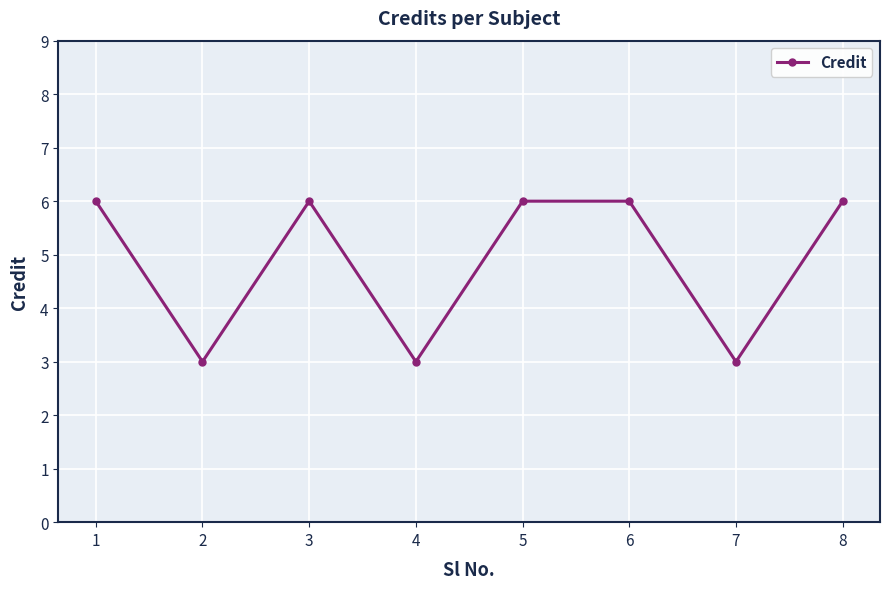

True or false: the data shows 4 at 7.

False